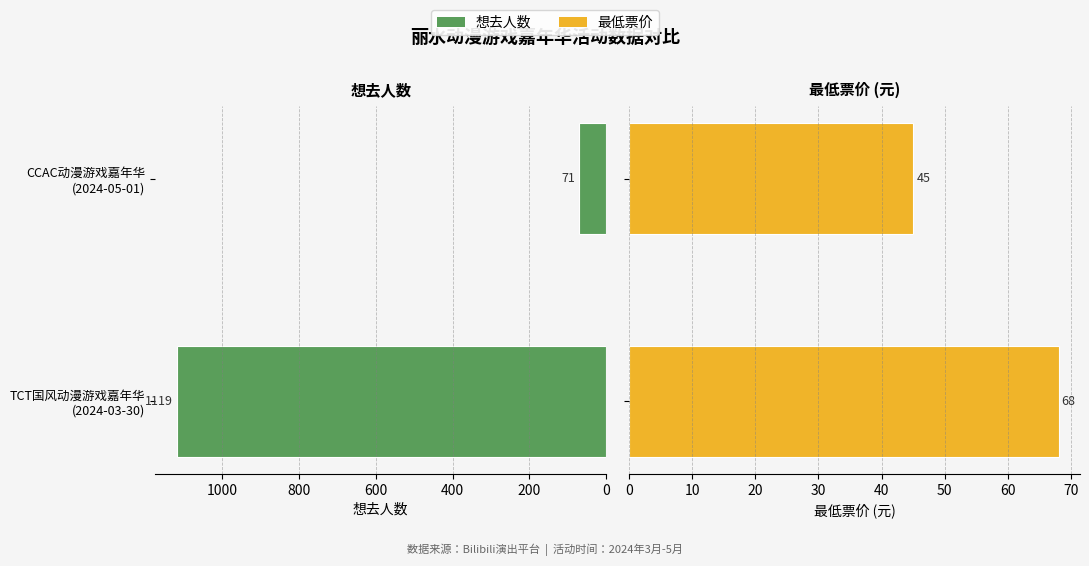

List the series in order of their peak value, lowest first.

最低票价, 想去人数